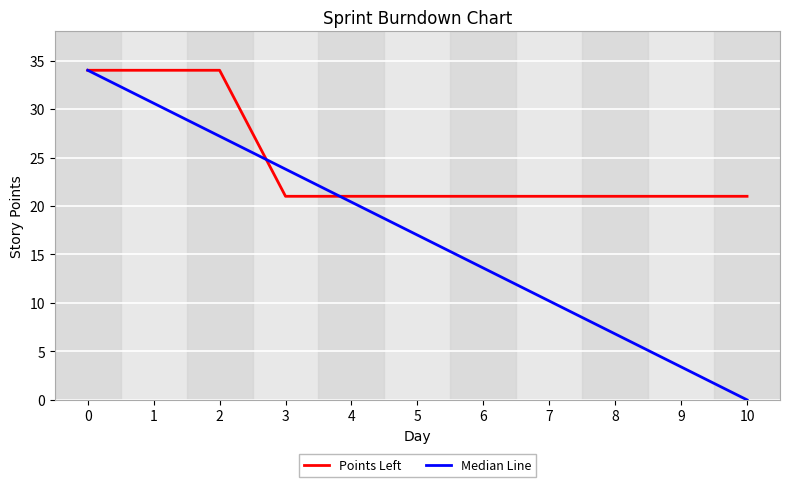

Reading left to right, what are all the values shown in this chart?

Points Left: 0=34.0	1=34.0	2=34.0	3=21.0	4=21.0	5=21.0	6=21.0	7=21.0	8=21.0	9=21.0	10=21.0
Median Line: 0=34.0	1=30.6	2=27.2	3=23.8	4=20.4	5=17.0	6=13.6	7=10.2	8=6.8	9=3.4	10=0.0